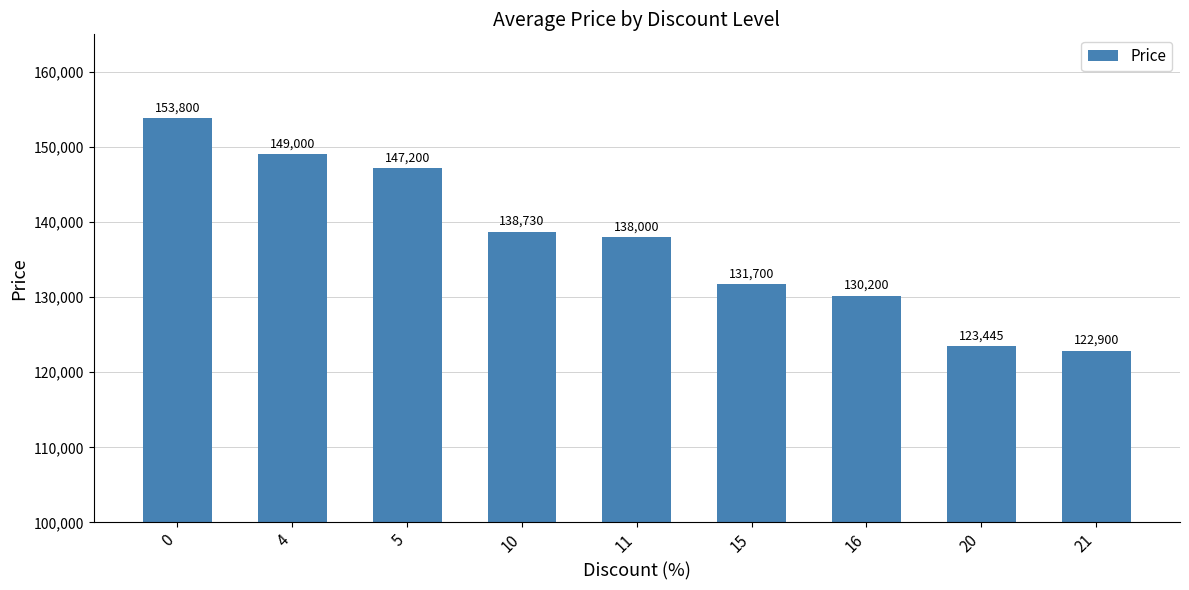

True or false: the data shows 52998 at 16.

False